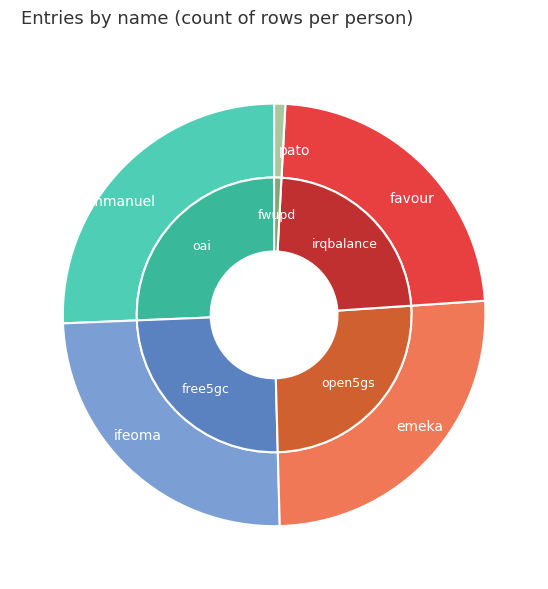

Which has a higher value, favour or ifeoma?

ifeoma